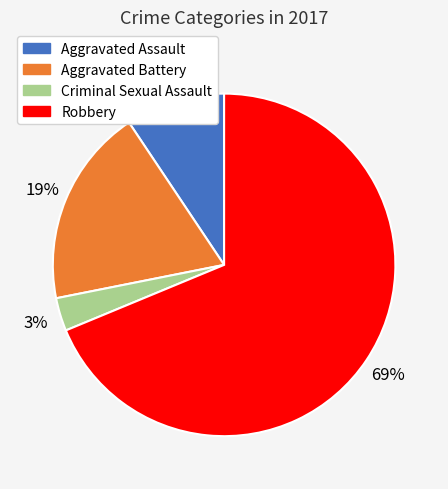

How many segments does this pie chart have?

4